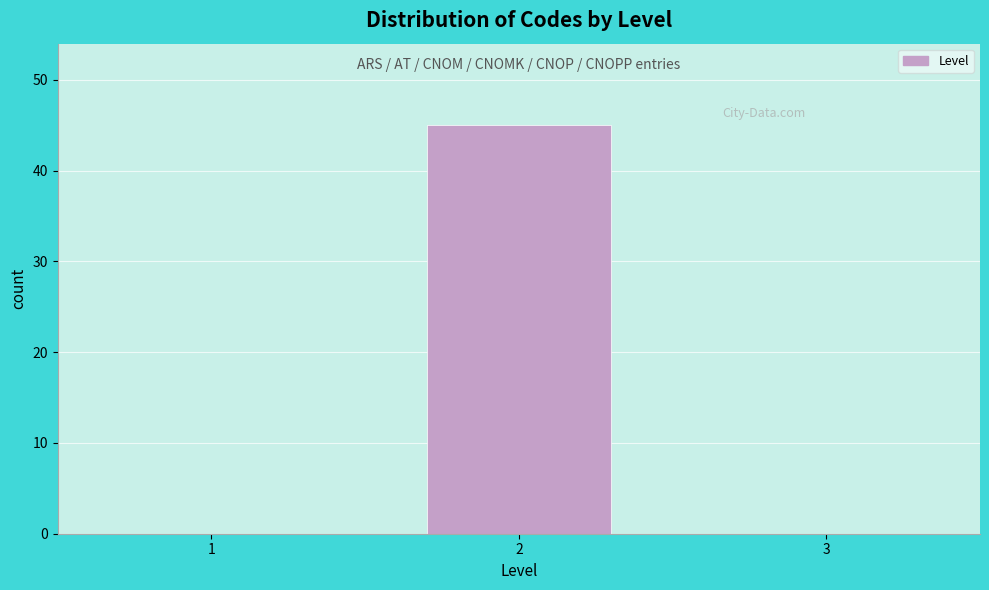

Reading left to right, extract all data points from this chart.

1=0	2=45	3=0